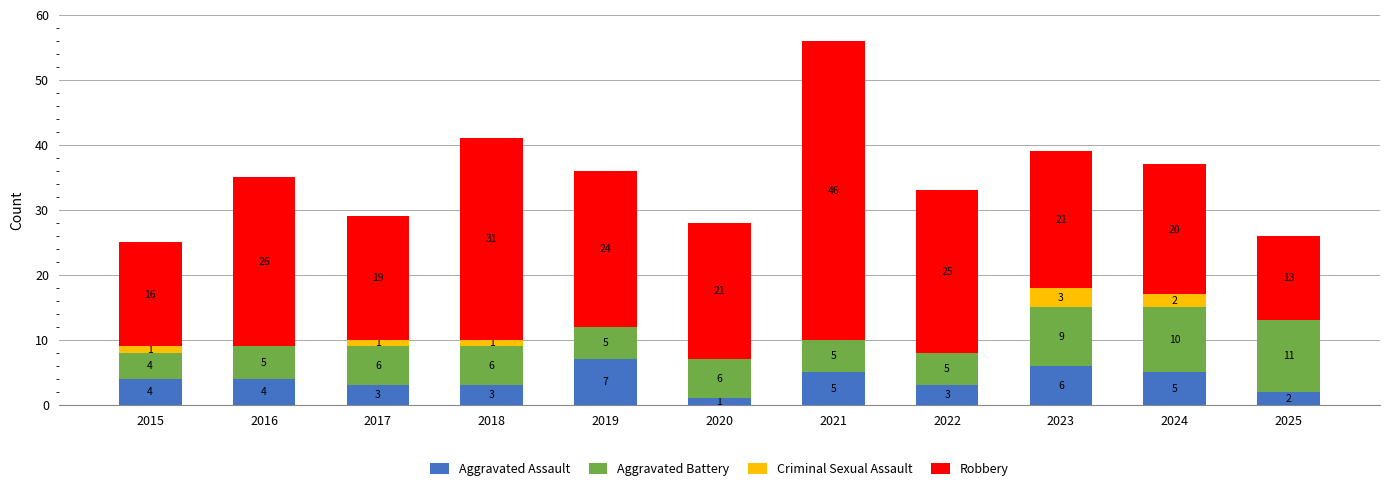

True or false: Aggravated Assault has a value of 5 at 2024.

True